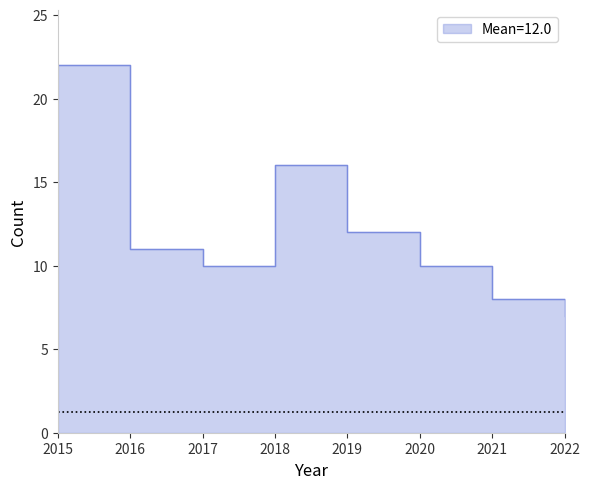

True or false: Total and Aggravated Assault intersect in this chart.

False